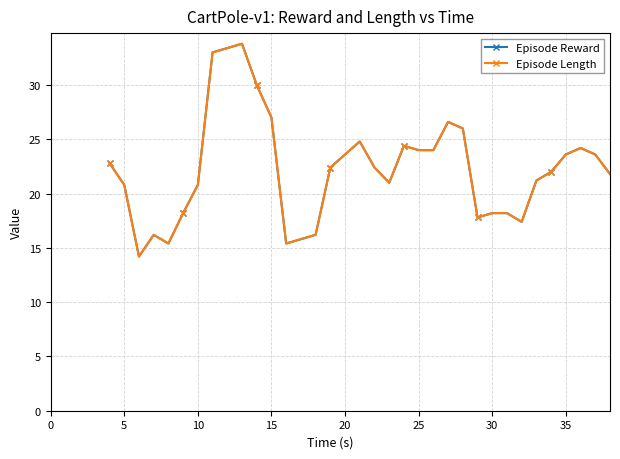

Does the chart have visible grid lines?

Yes